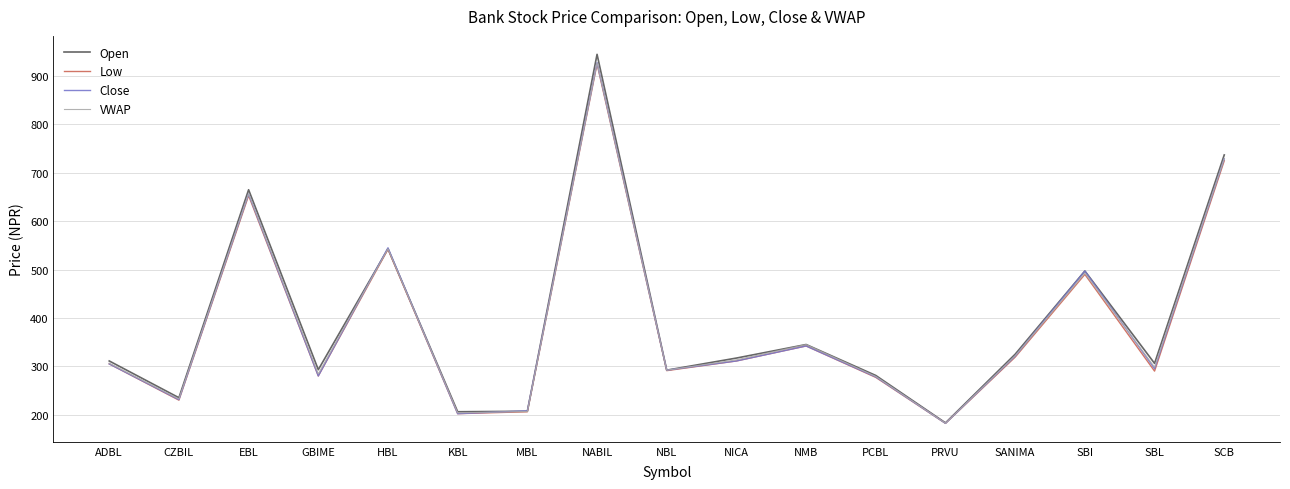

What are all the series names shown in the legend?

Open, Low, Close, VWAP